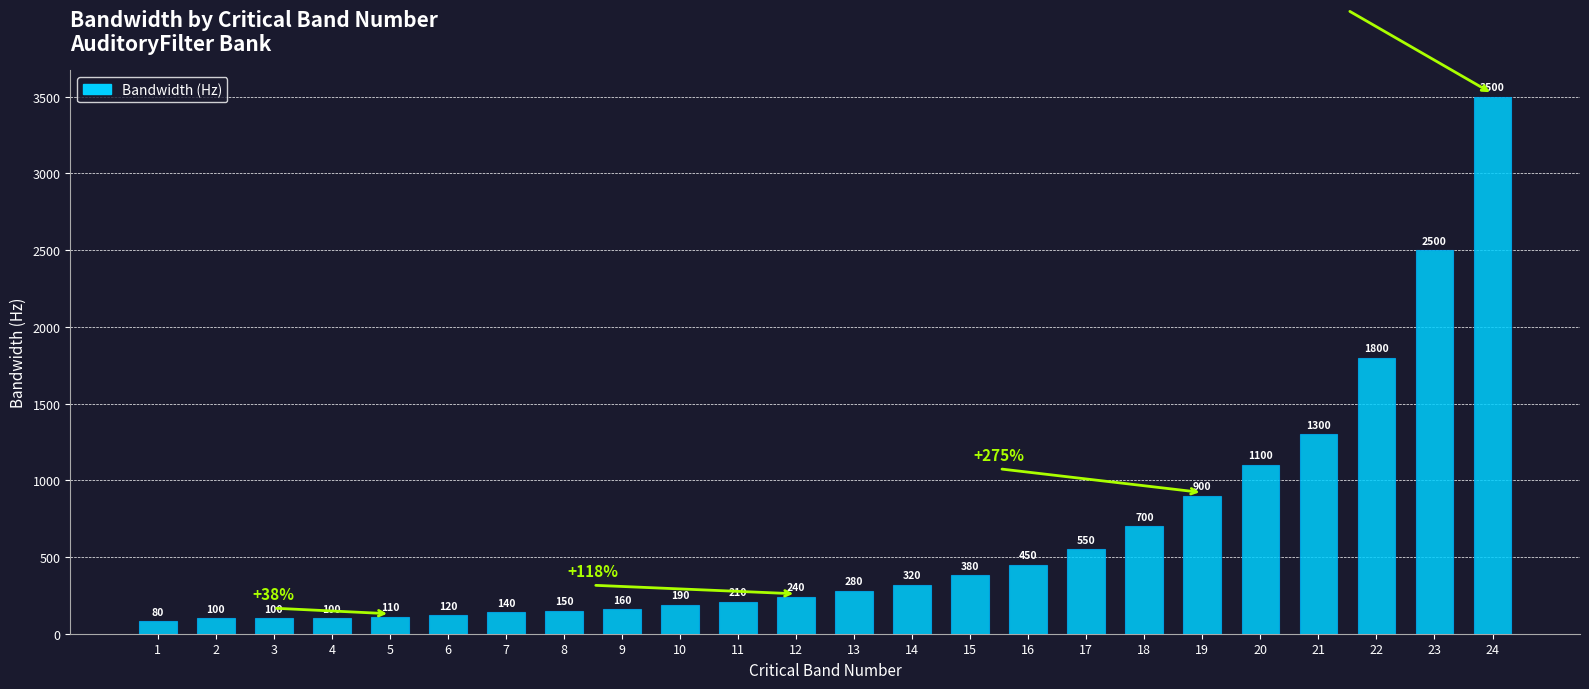

Which label corresponds to the largest value in the chart?

24